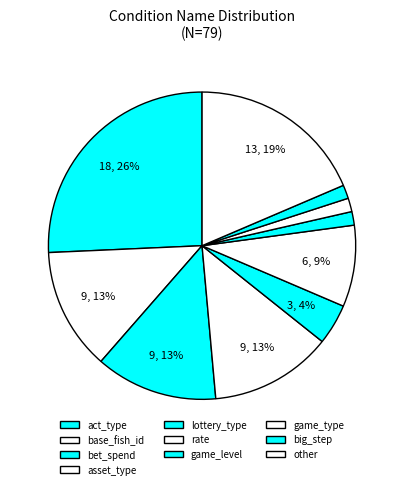

Count the number of slices in the pie.

10